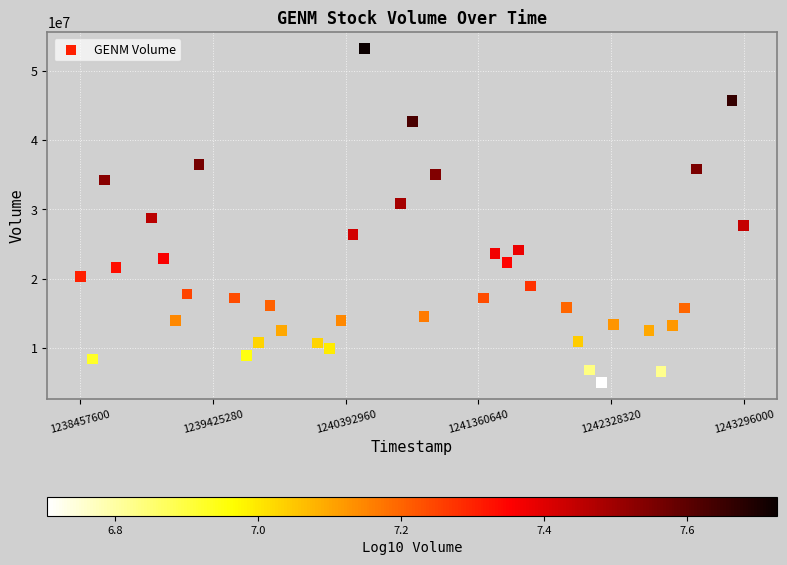

What is the range of X values (max minus min)?

4838400